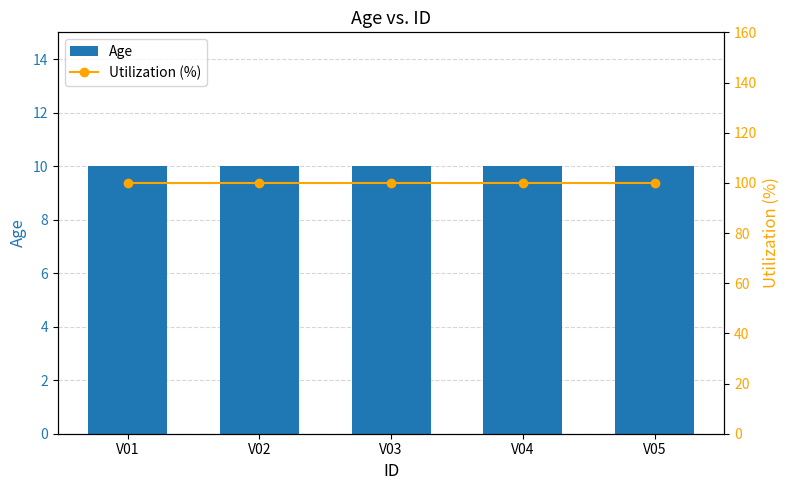

At how many categories does at least one series exceed 59?

5